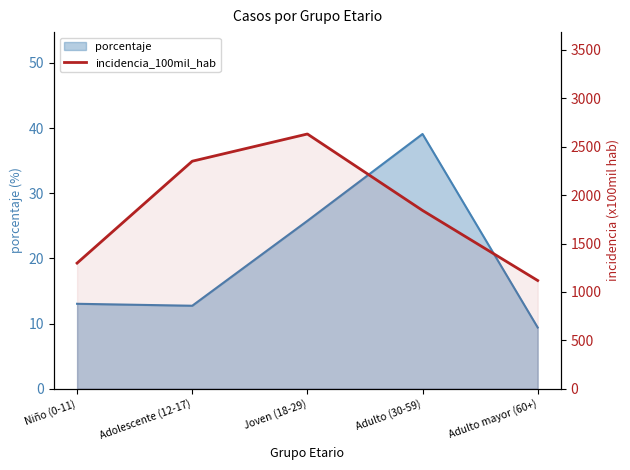

List the labels in order of value, smallest first.

Adulto mayor (60+), Niño (0-11), Adulto (30-59), Adolescente (12-17), Joven (18-29)